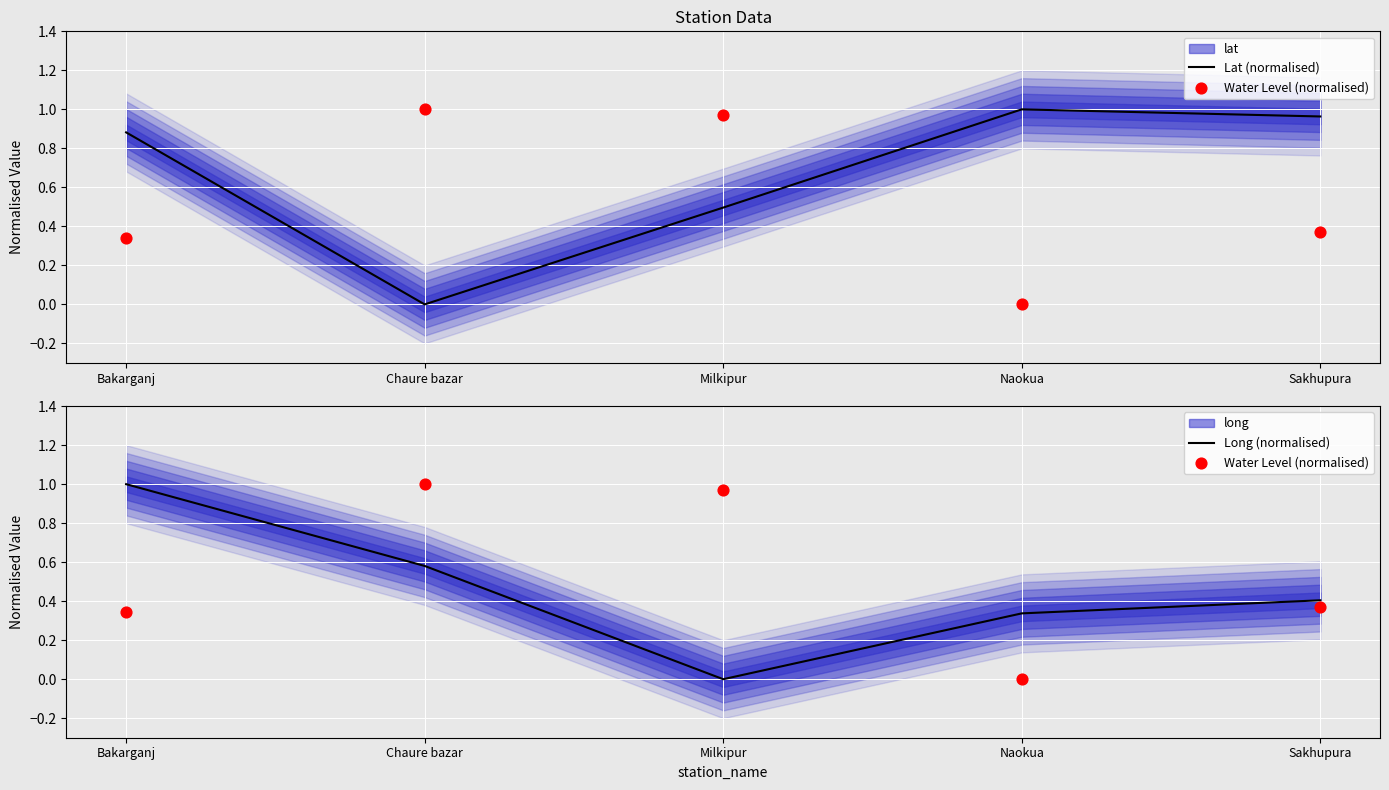

Is the value of Long (normalised) at Naokua greater than the value of Lat (normalised) at Bakarganj?

No